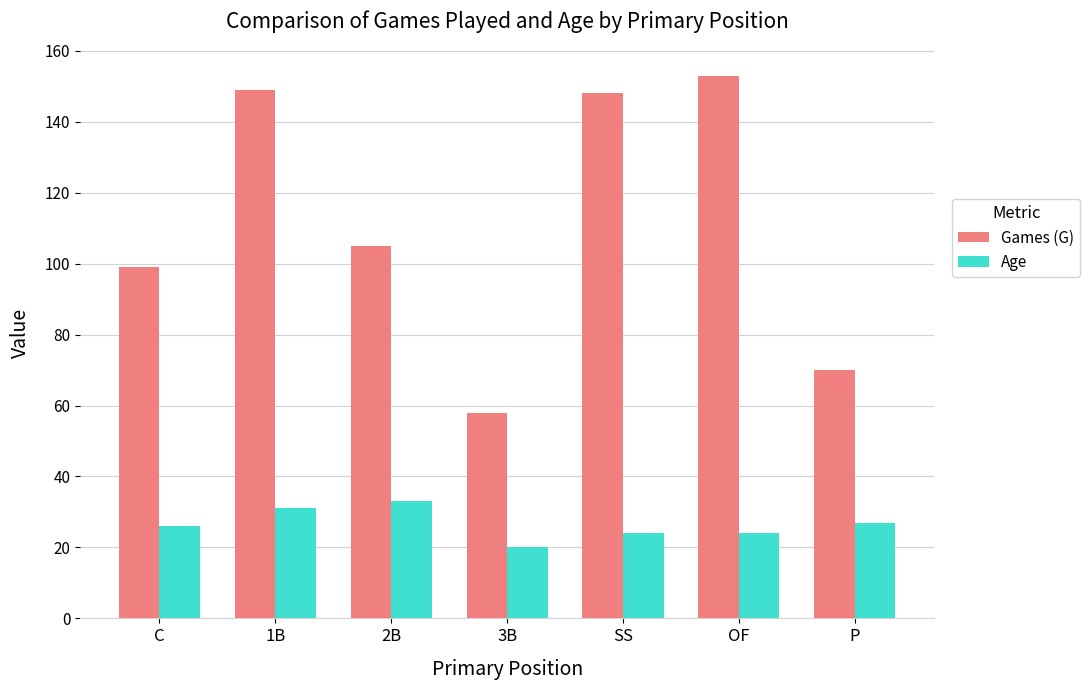

What is the approximate value of Games (G) at OF, to the nearest 5?

155